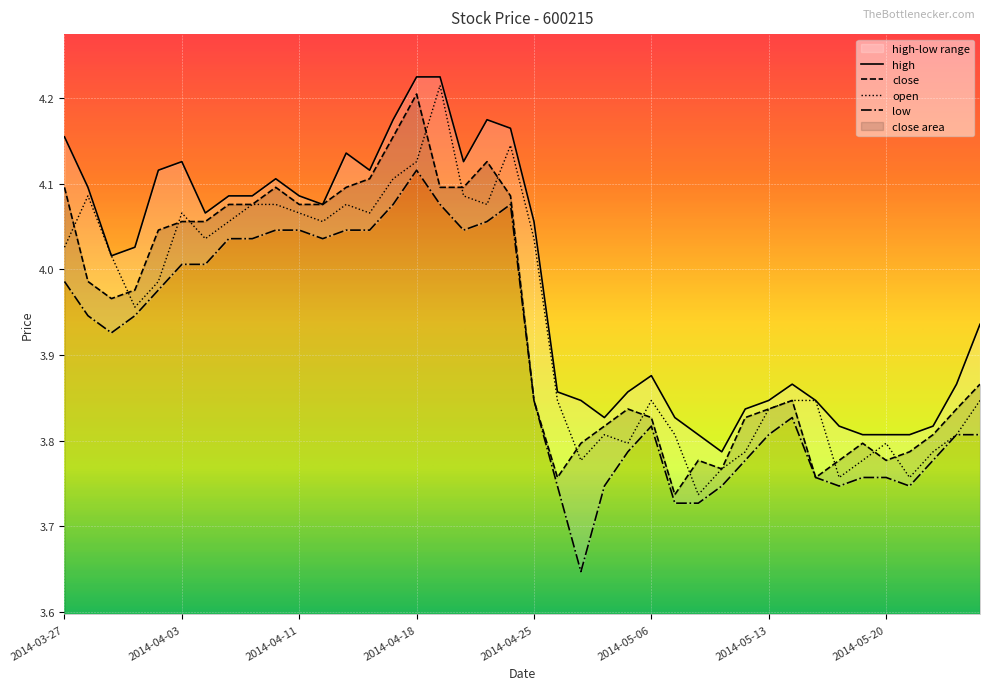

True or false: close has a value of 1.0 at 2014-05-21.

False